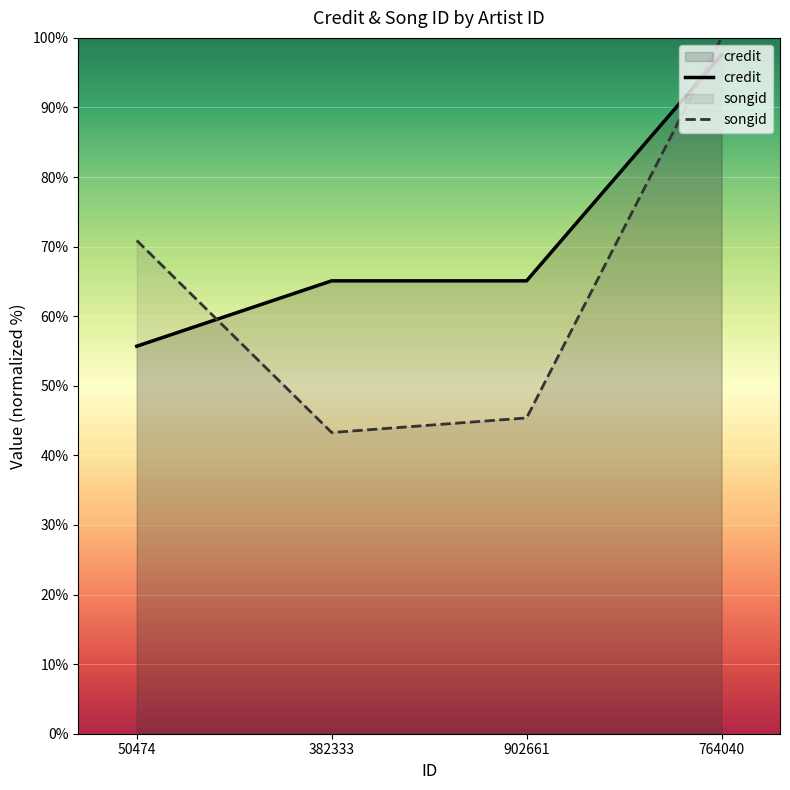

True or false: songid has more than 0 interior local peaks.

False